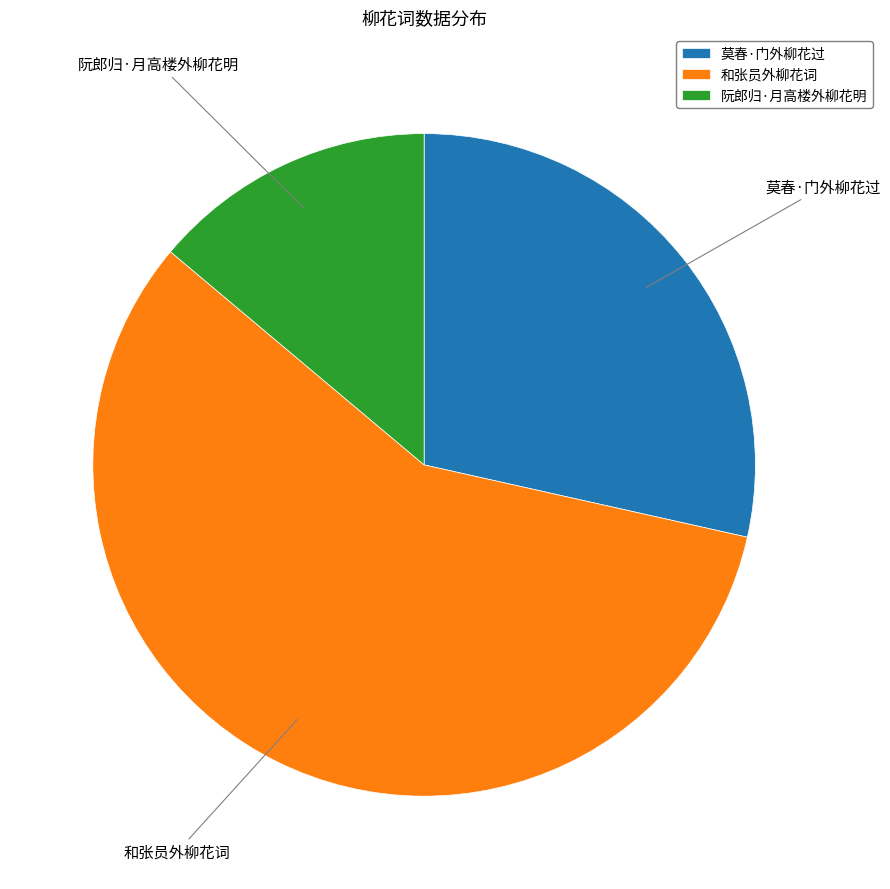

Approximately how many times larger is the value at 莫春·门外柳花过 compared to 和张员外柳花词?

0.5